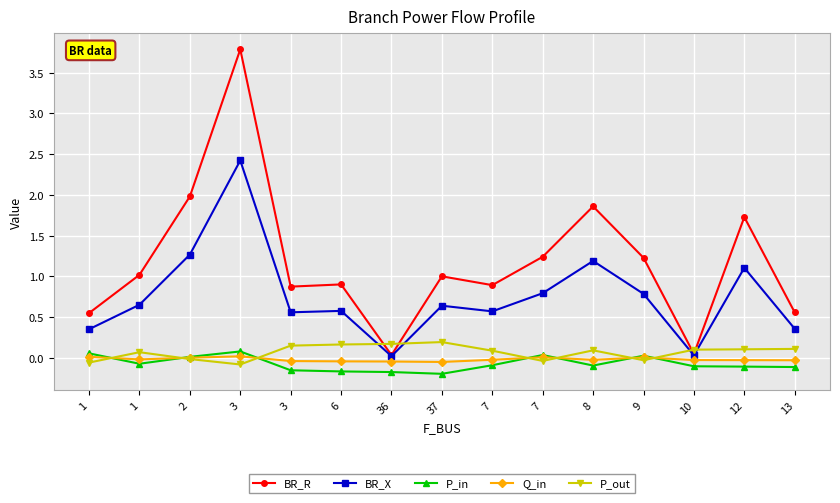

What is the average value of the BR_R series?

1.2